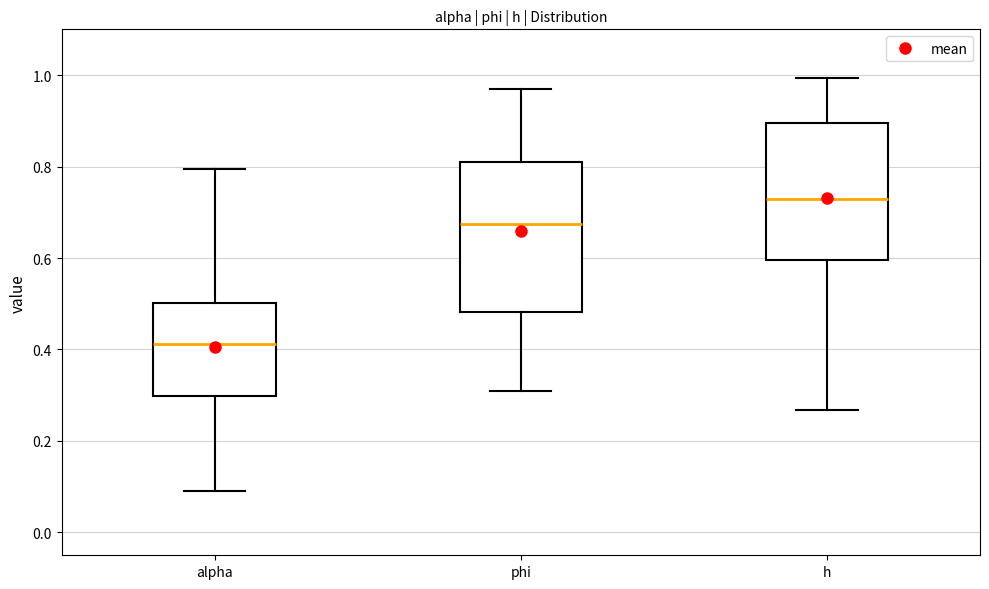

Reading left to right, transcribe this box plot: for each box, give where its median line is, the range the box spans, and where its two whiskers end, as read against the y-axis. The values are not printed on the chart, so give them approximately, as read against the axis.

alpha: median 0.42, box 0.30 to 0.50, whiskers 0.10 to 0.80
phi: median 0.68, box 0.48 to 0.80, whiskers 0.30 to 0.96
h: median 0.72, box 0.60 to 0.90, whiskers 0.26 to 1.00